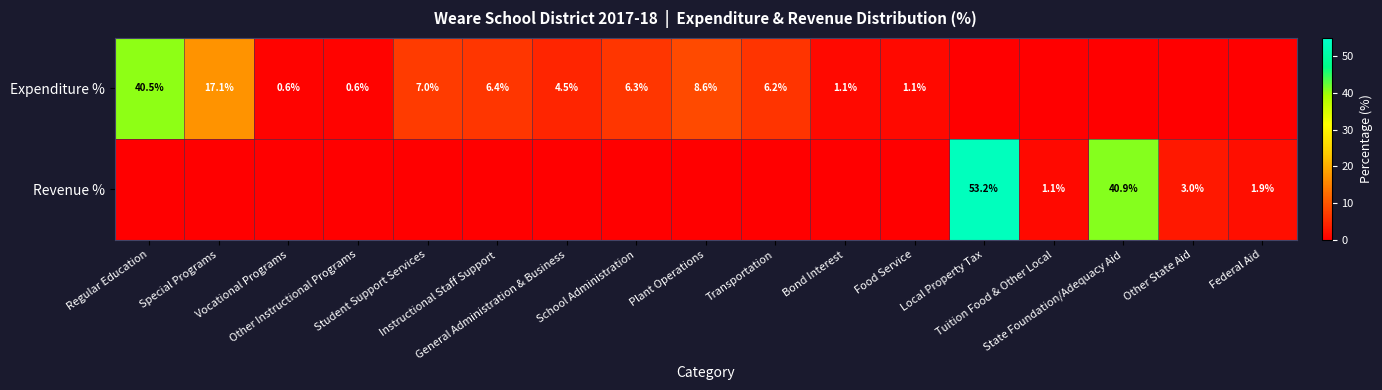

True or false: Revenue % has a value of 2.9 at Federal Aid.

False